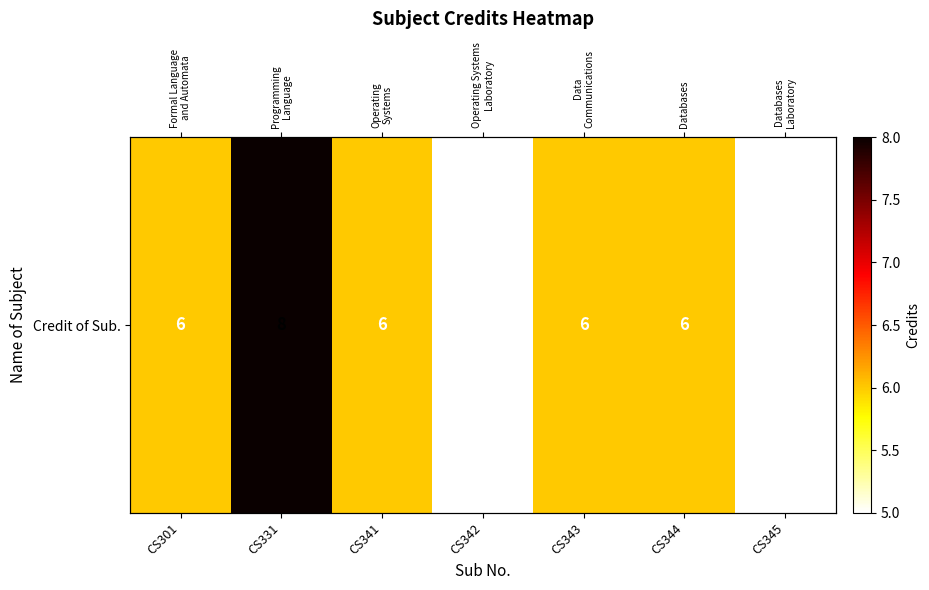

What is the difference between the values at CS344 and CS331?

2